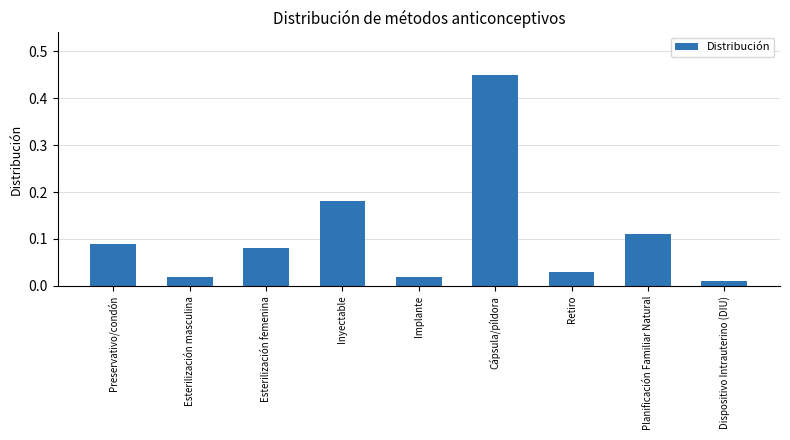

What is the difference between the maximum and second lowest values?

0.4